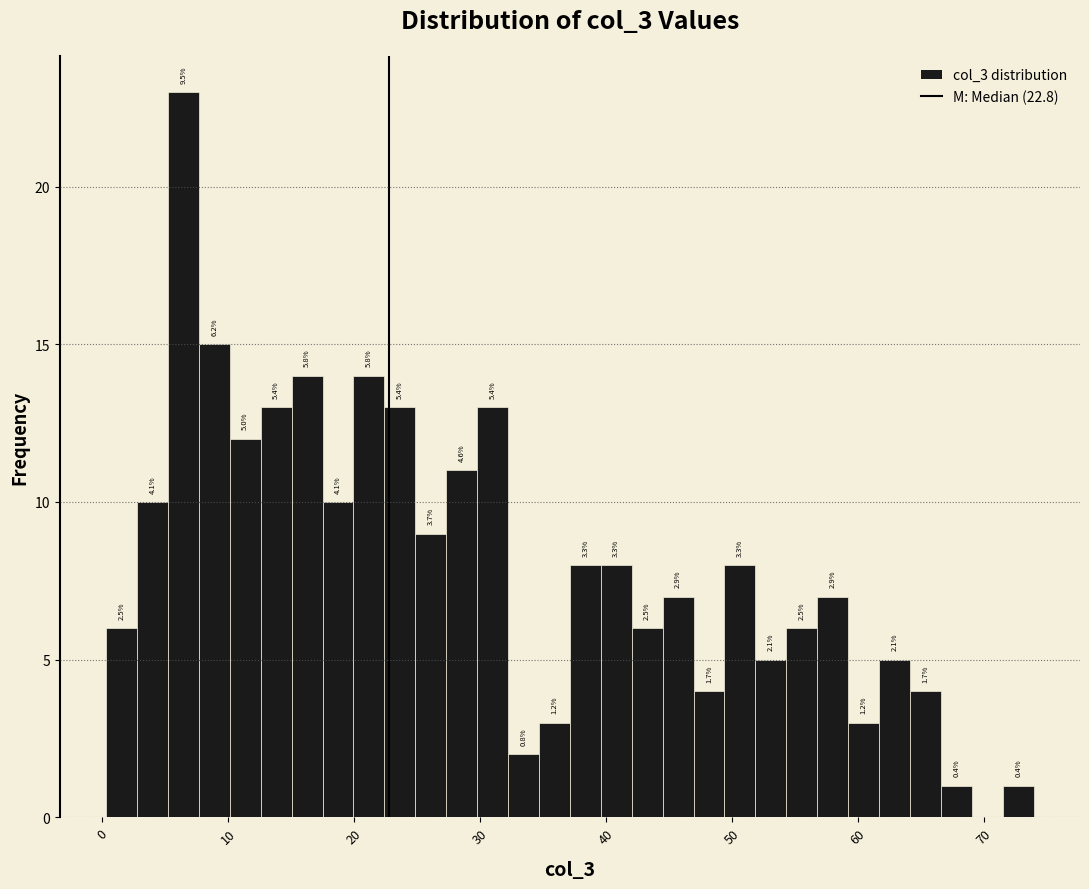

Around what value on the x-axis is the tallest bar? Give the approximate position of its centre, as read against the axis.

6